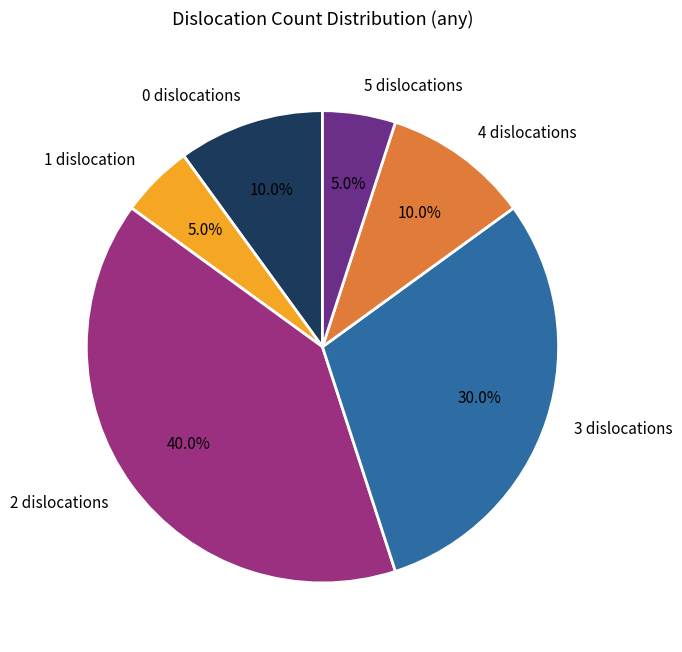

Approximately how many times larger is the value at 0 compared to 1?

2.0